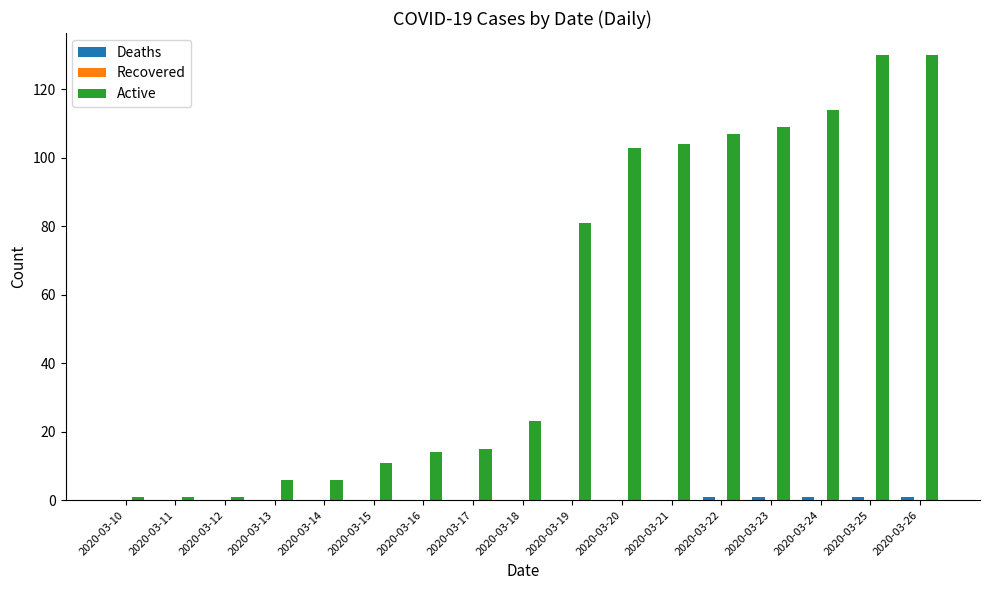

What is the sum of all Active values?

956